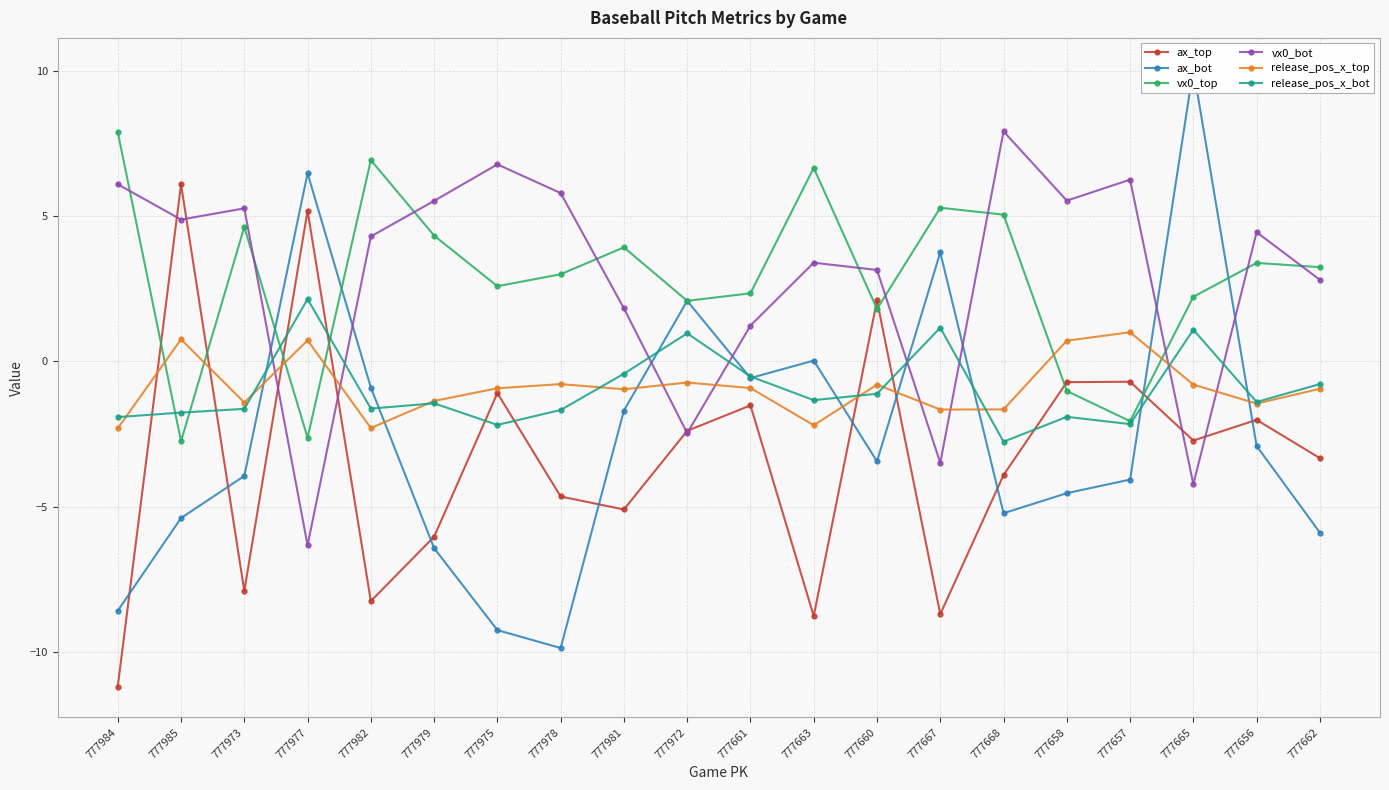

Where is the first local minimum for vx0_bot?

777985